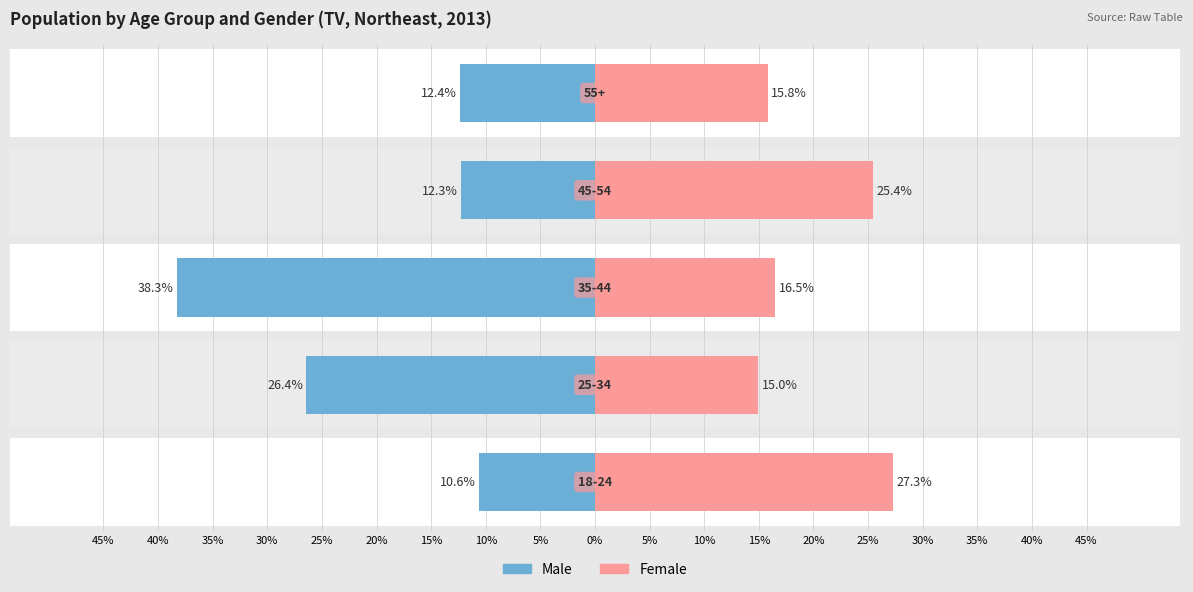

True or false: female has a value of 7.9 at 25%.

False